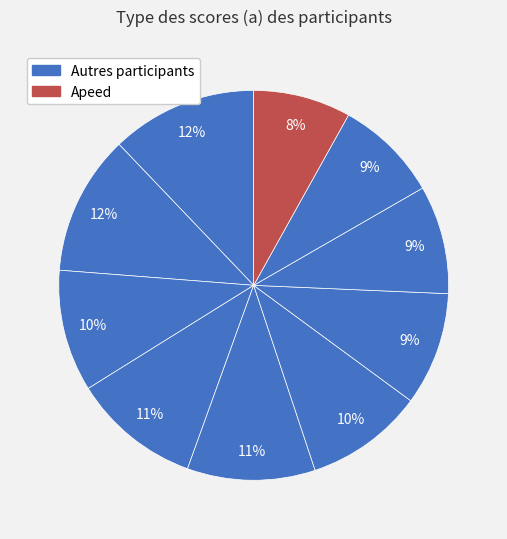

Count the number of slices in the pie.

10